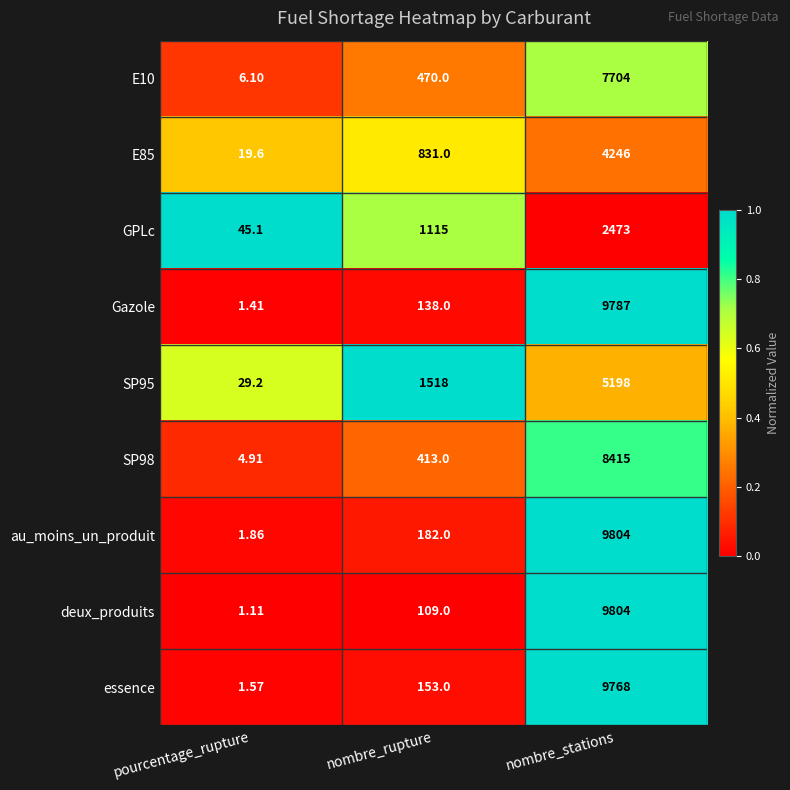

What is the total value across all series at pourcentage_rupture?

110.9